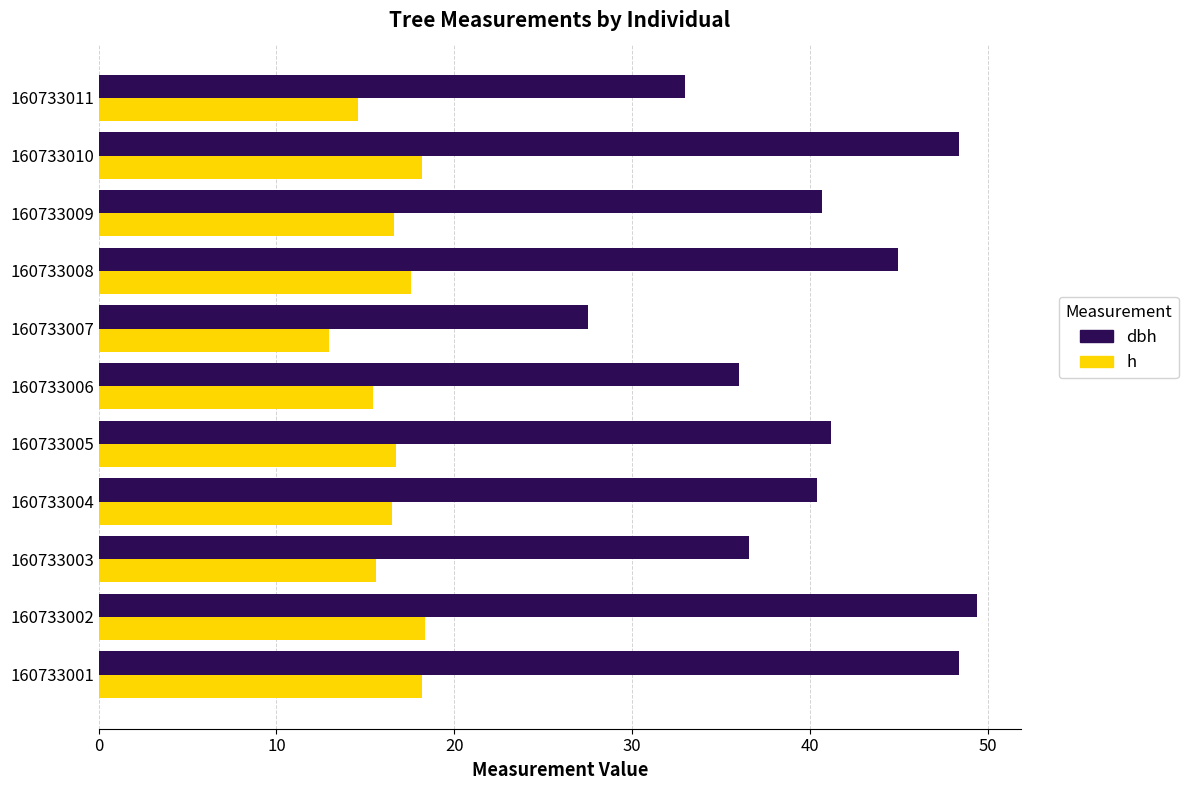

What is the sum of all dbh values?

446.6